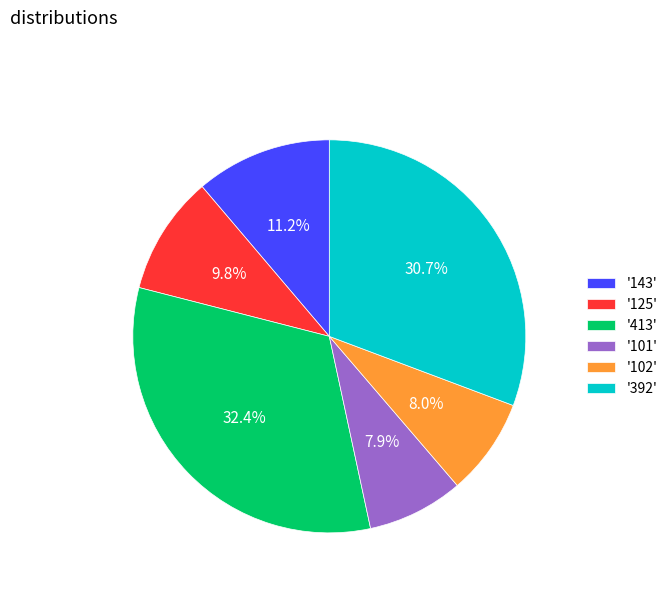

How many slices are in this pie chart?

6